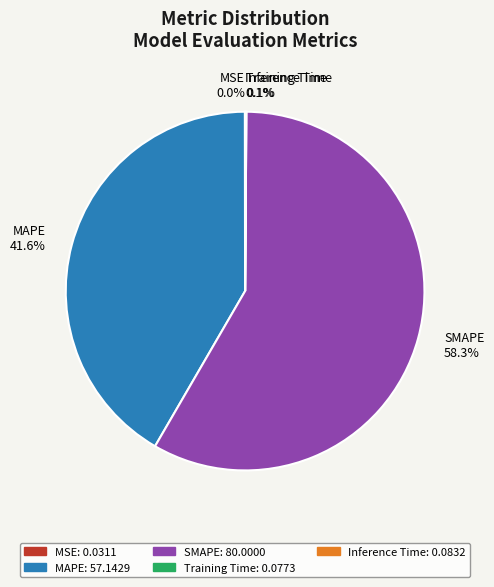

Which slice is the largest?

SMAPE